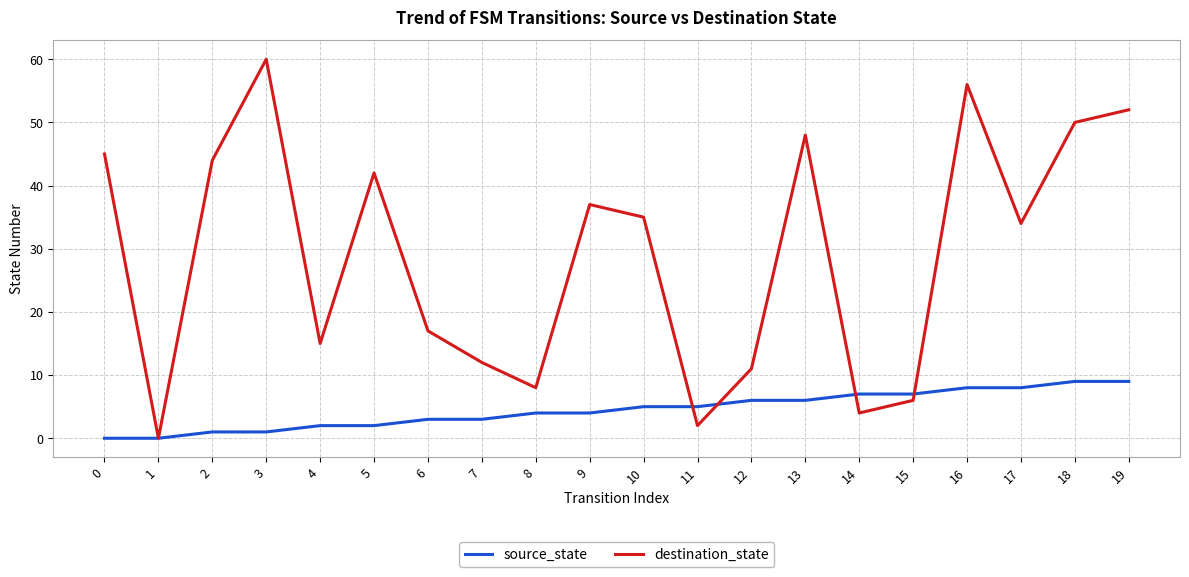

At which category is the sum across all series the highest?

16